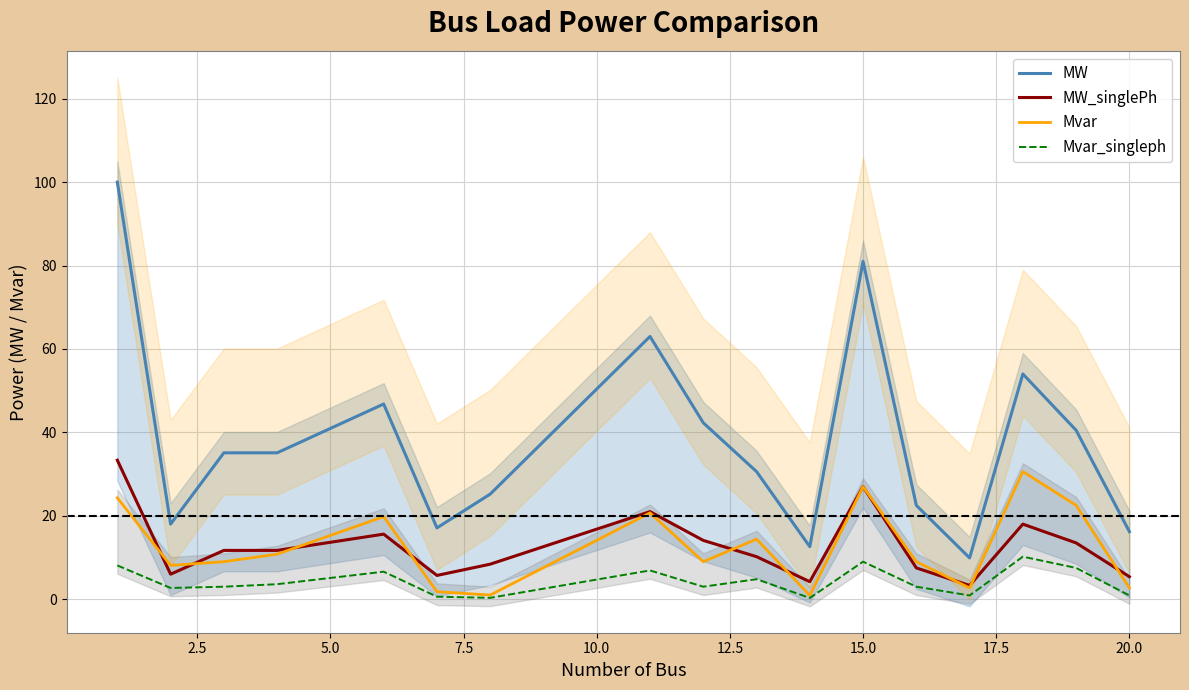

Rank the series by their maximum value, from lowest to highest.

Mvar_singleph, Mvar, MW_singlePh, MW